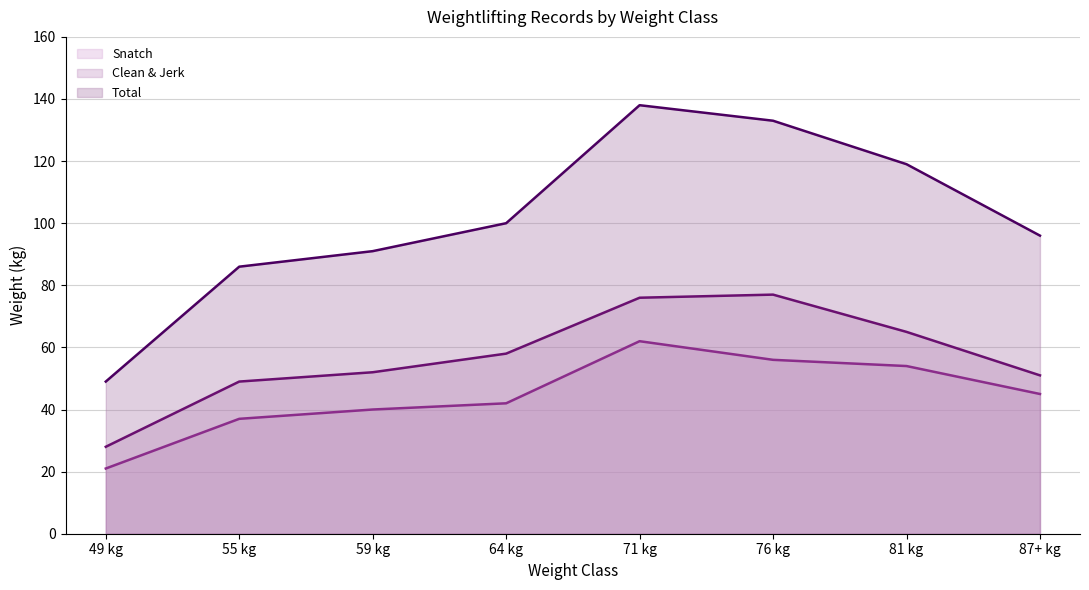

True or false: Snatch has a value of 45 at 87+ kg.

True